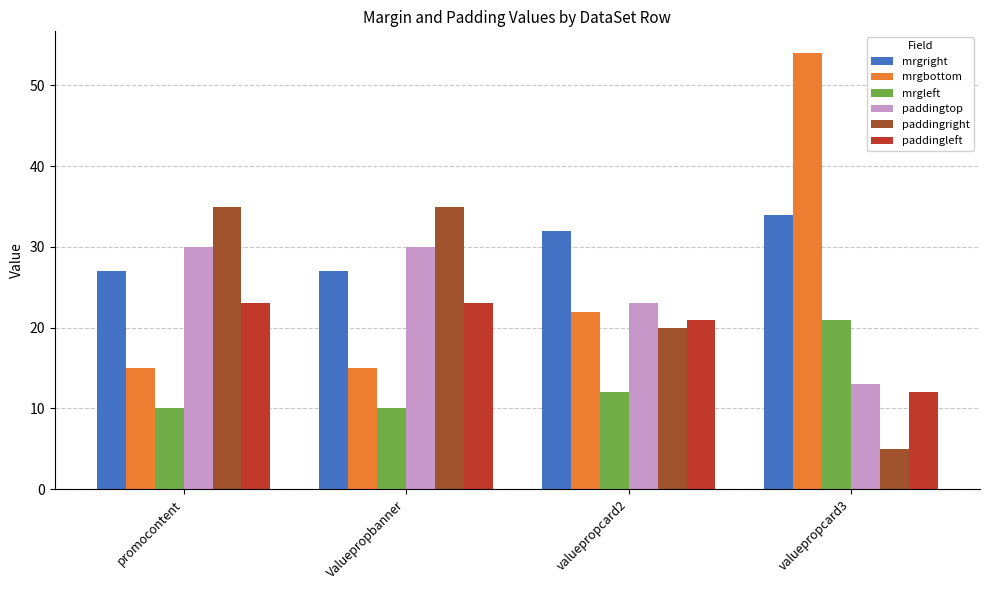

What is the label of the 4th bar from the left?

valuepropcard3